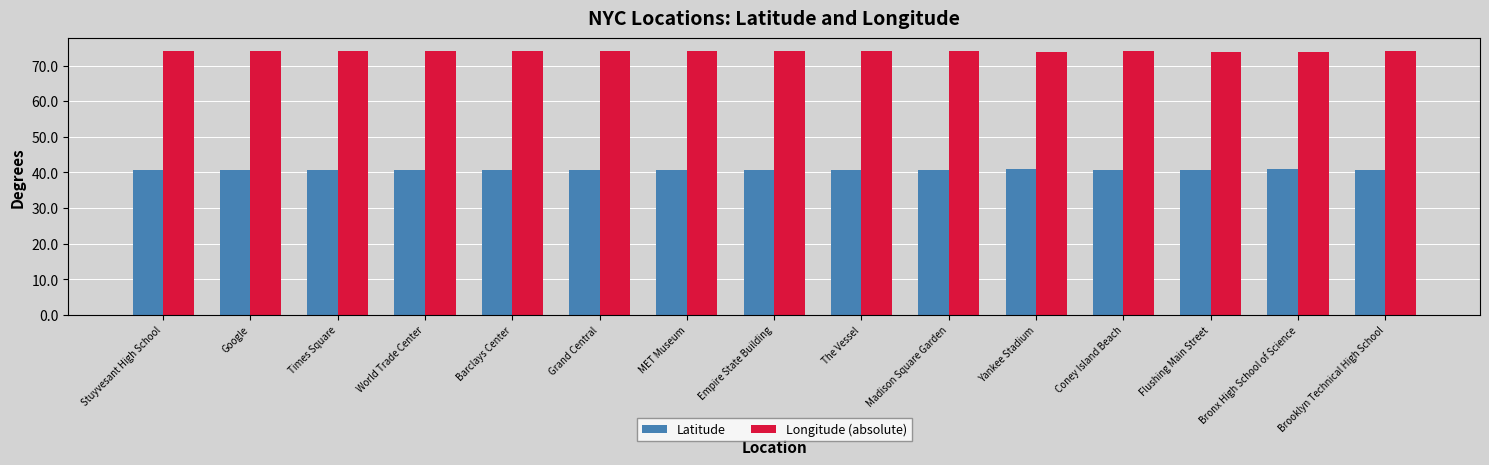

What is the difference between the highest and lowest values at Times Square?

33.2